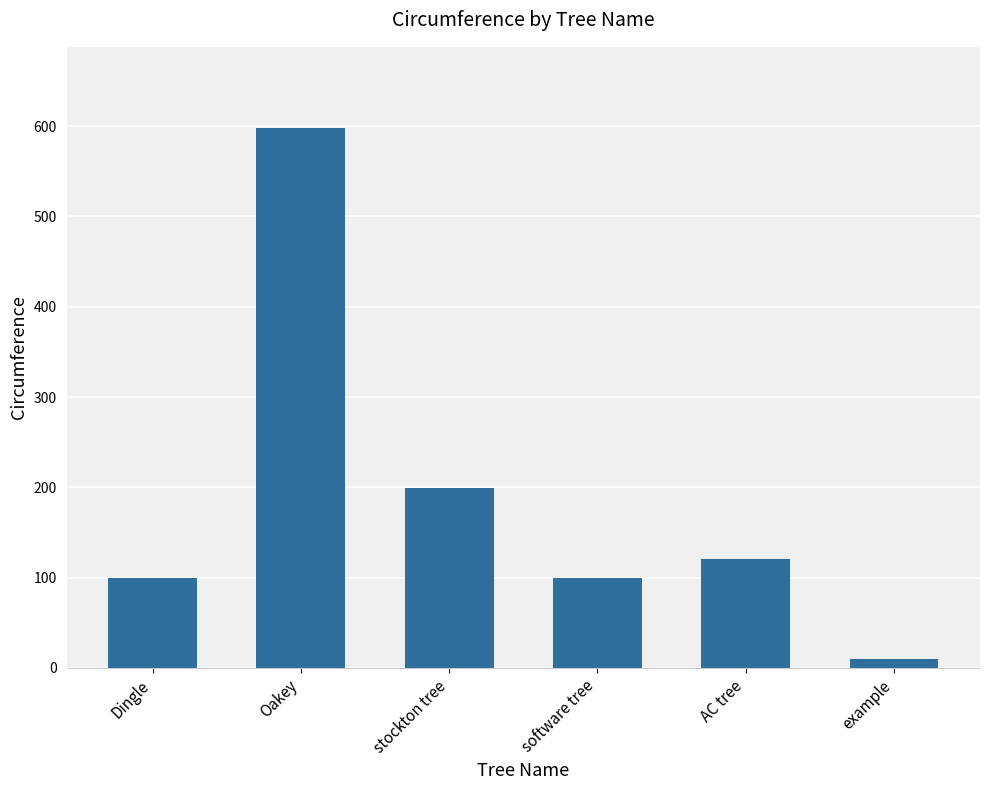

Approximately how many times larger is the value at Dingle compared to AC tree?

0.8